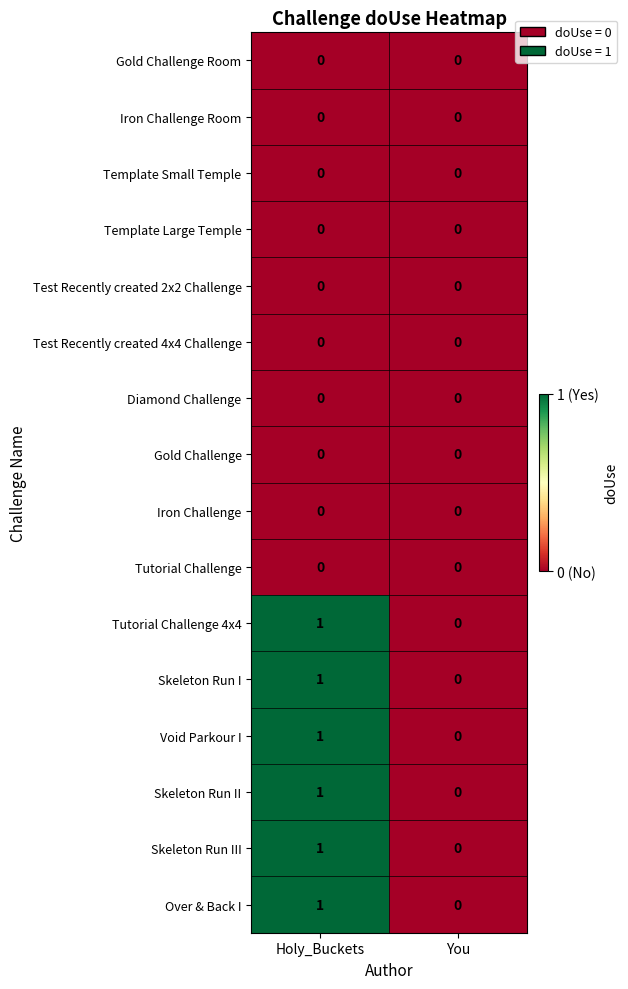

Where is Skeleton Run I nearest to the value 0?

You